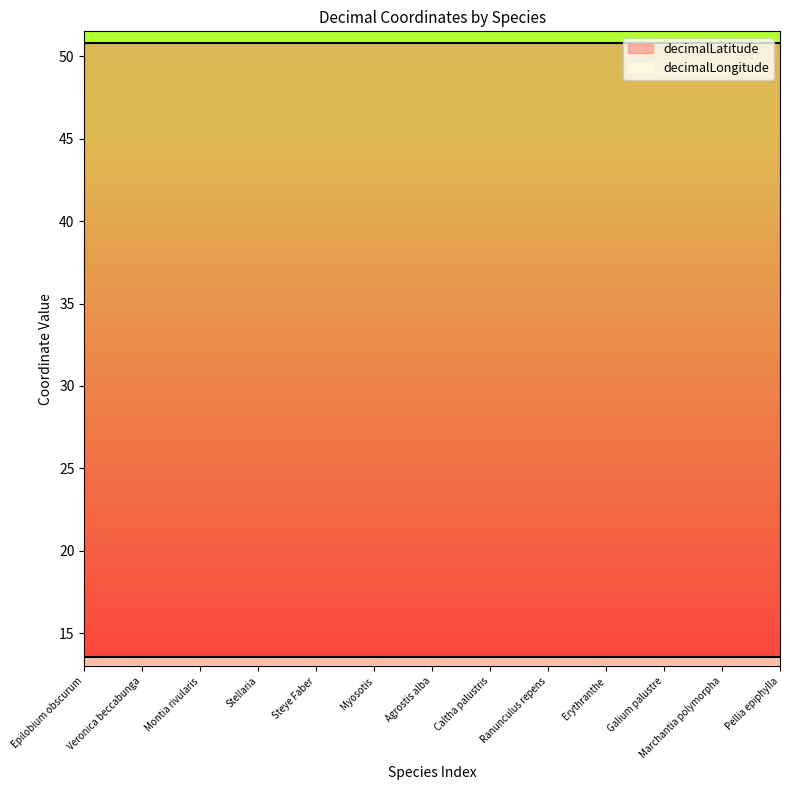

True or false: decimalLatitude and decimalLongitude cross at least once.

False